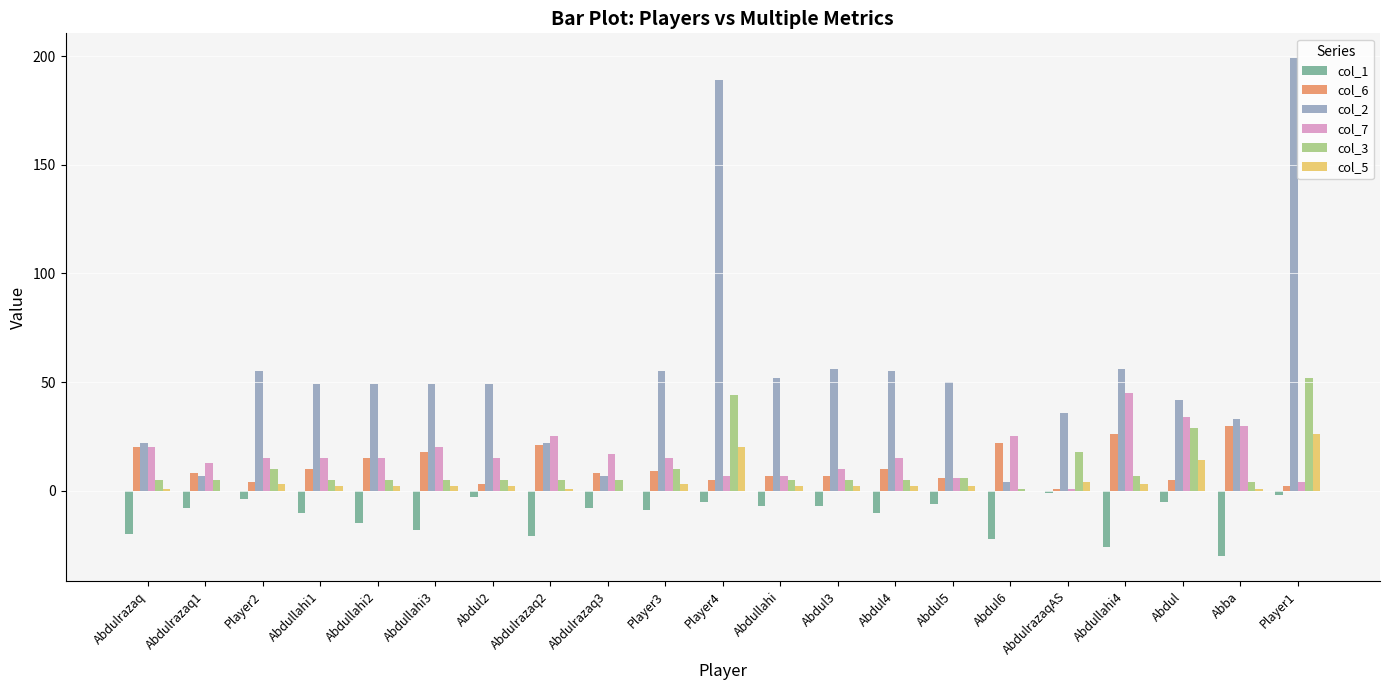

Is the value of col_6 at Abdullahi2 greater than the value of col_3 at Abdul2?

Yes